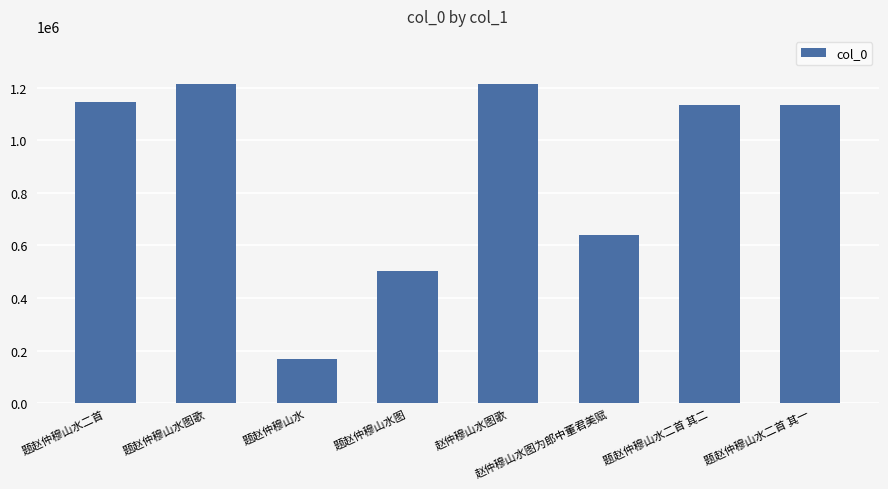

At which label is the value closest to 690993?

赵仲穆山水图为郎中董君美赋